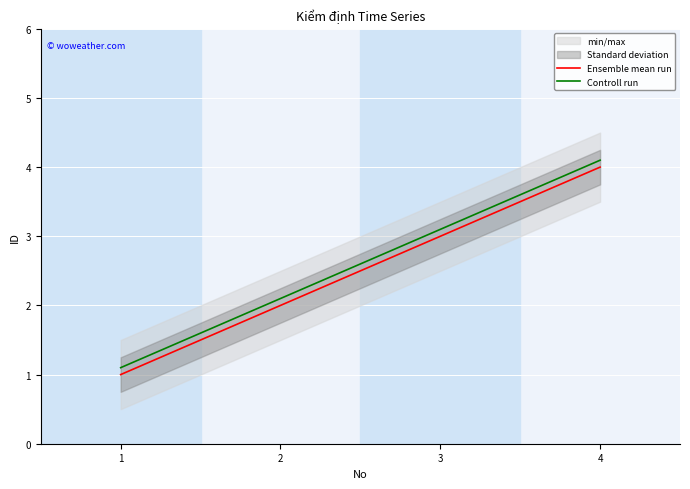

Reading right to left, what are all the values shown in this chart?

Ensemble mean run: 4=4.0	3=3.0	2=2.0	1=1.0
Controll run: 4=4.1	3=3.1	2=2.1	1=1.1